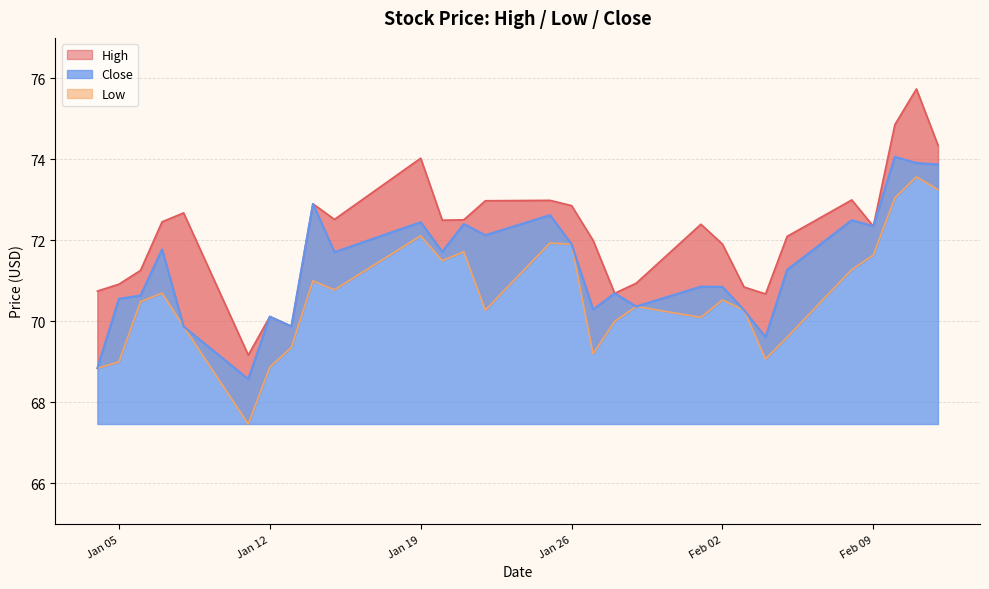

Rank the categories by Low value from lowest to highest.

2021-01-11, 2021-01-04, 2021-01-12, 2021-01-05, 2021-02-04, 2021-01-27, 2021-01-13, 2021-02-05, 2021-01-08, 2021-01-28, 2021-02-01, 2021-01-22, 2021-02-03, 2021-01-29, 2021-01-06, 2021-02-02, 2021-01-07, 2021-01-15, 2021-01-14, 2021-02-08, 2021-01-20, 2021-02-09, 2021-01-21, 2021-01-26, 2021-01-25, 2021-01-19, 2021-02-10, 2021-02-12, 2021-02-11